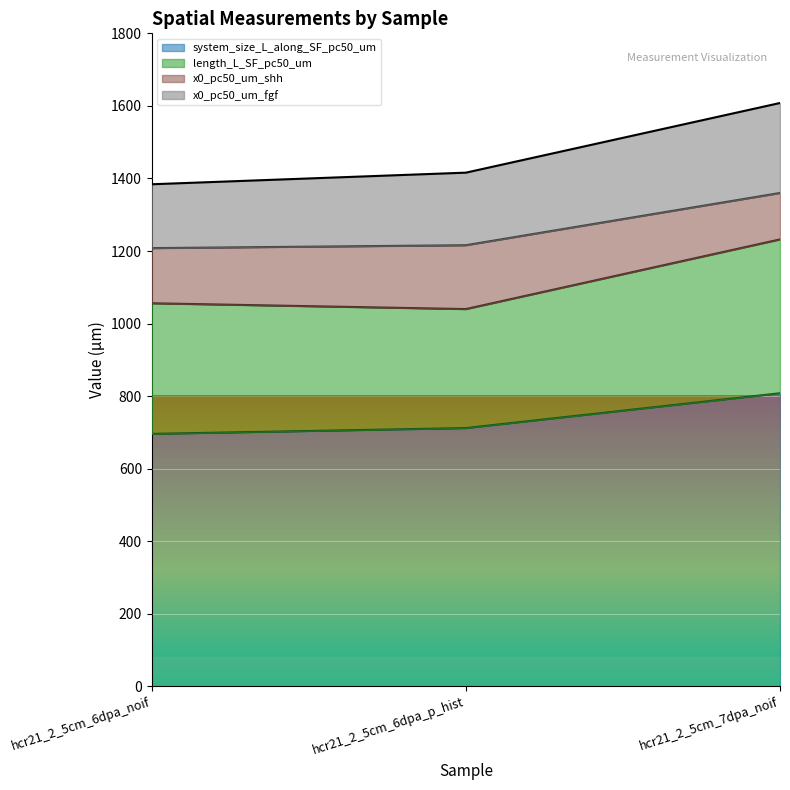

Reading right to left, transcribe all the data shown in this chart.

system_size_L_along_SF_pc50_um: 808	712	696
length_L_SF_pc50_um: 424	328	360
x0_pc50_um_shh: 128	176	152
x0_pc50_um_fgf: 248	200	176